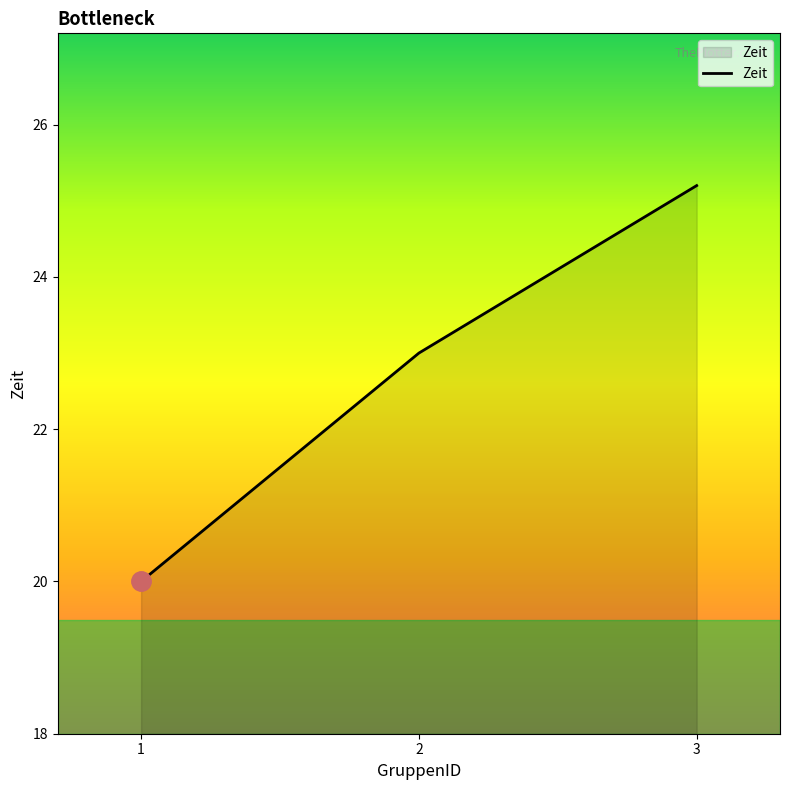

How many lines are shown in the chart?

1